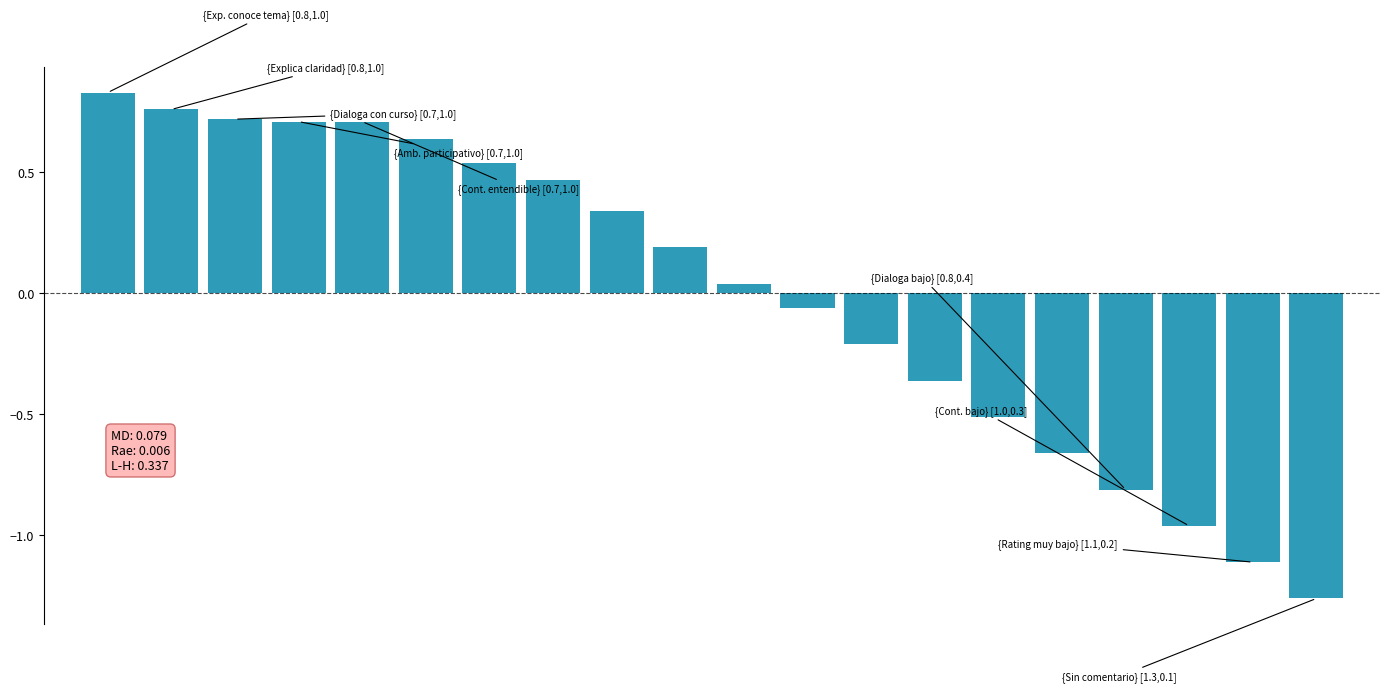

What is the difference between the maximum and minimum values?

2.1